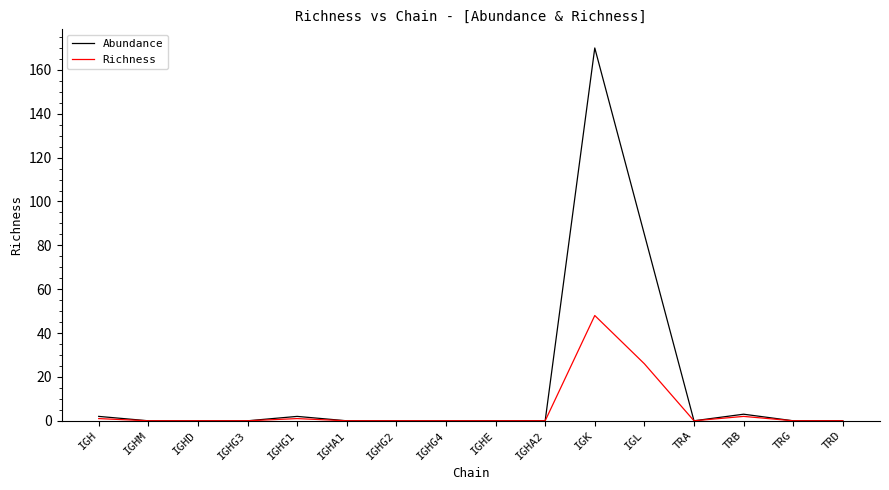

Which series has the largest range (max minus min)?

Abundance